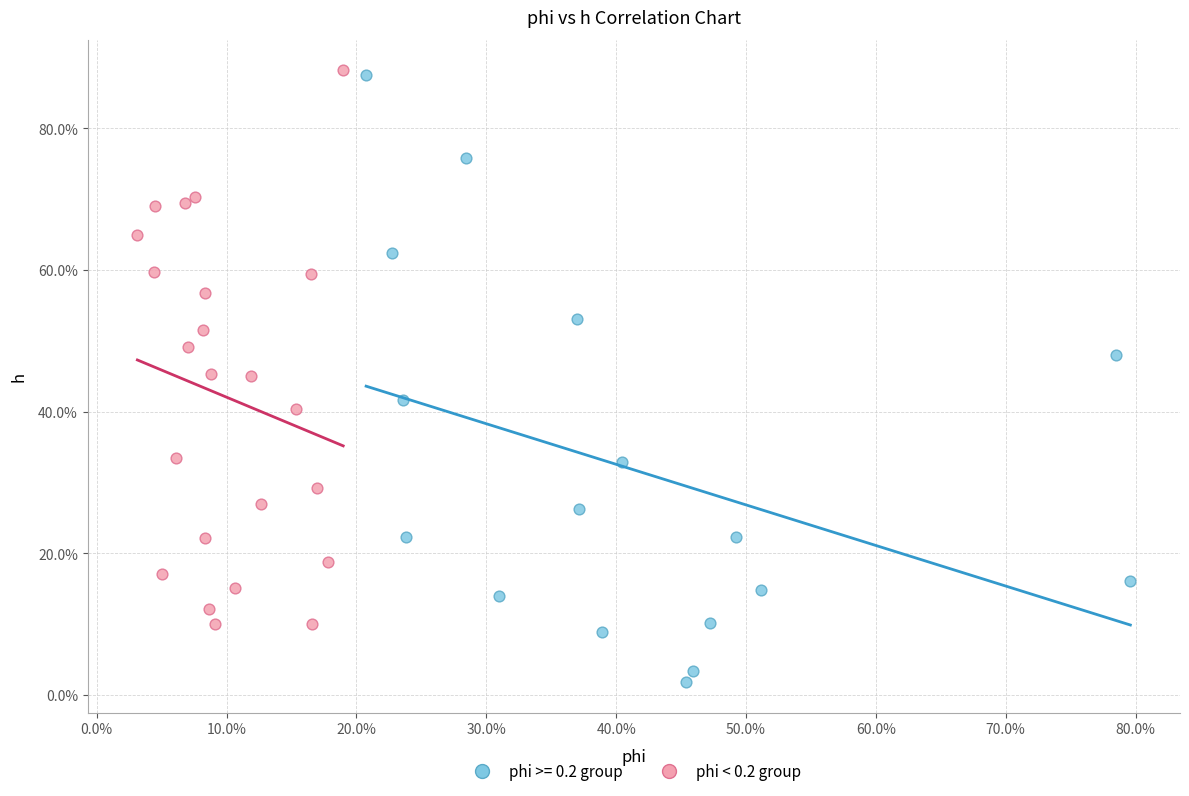

What are all the series names shown in the legend?

phi >= 0.2 group, phi < 0.2 group